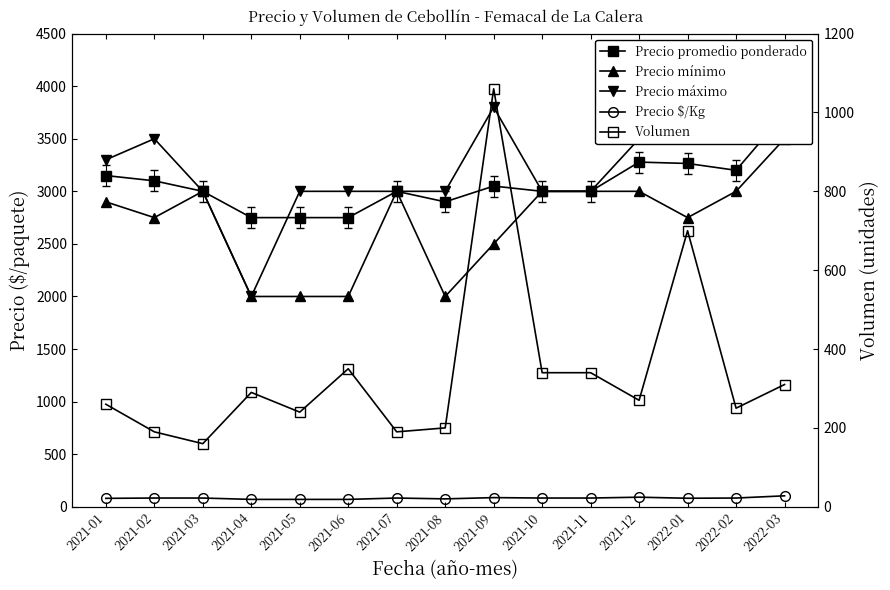

Where does the Precio $/Kg series first go above 83?

2021-09